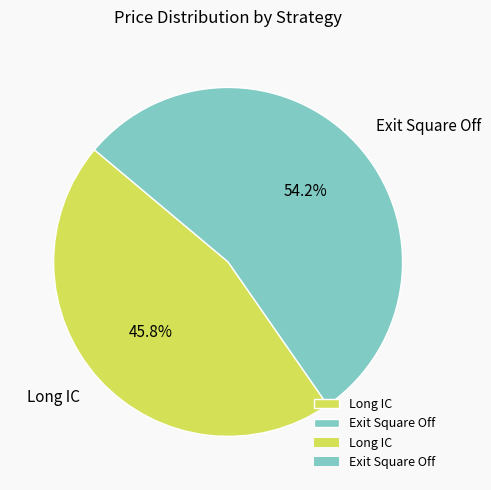

True or false: Exit Square Off accounts for 54% of the total.

True